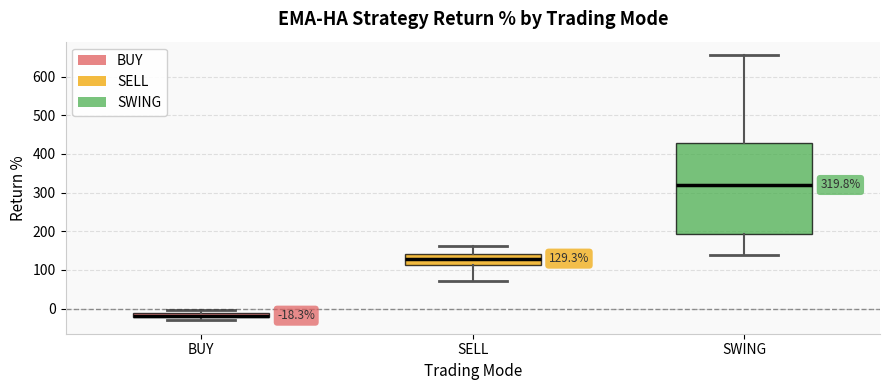

Which box has the highest median line?

SWING